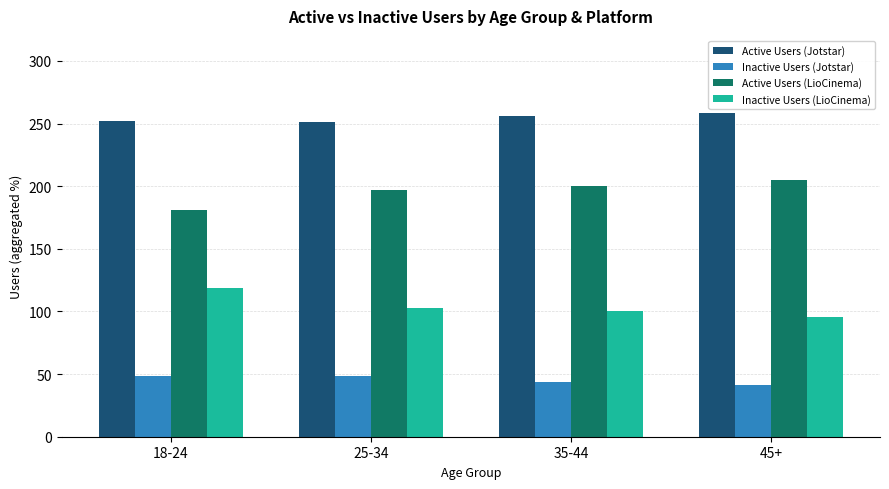

What is the lowest value of the Active Users (LioCinema) series?

181.0